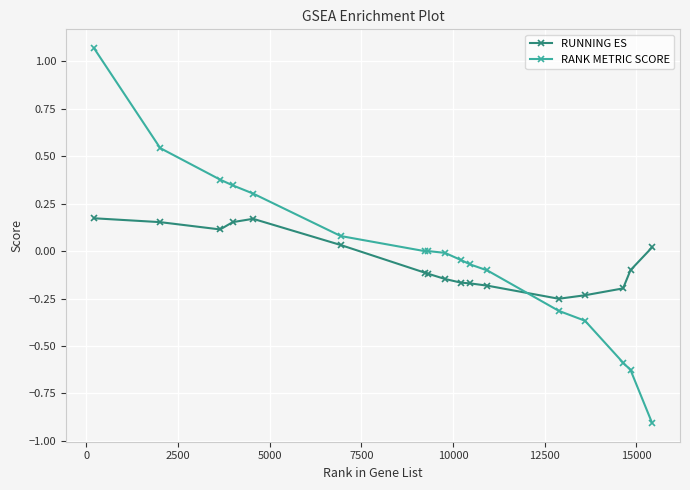

Which series has the largest range (max minus min)?

RANK METRIC SCORE